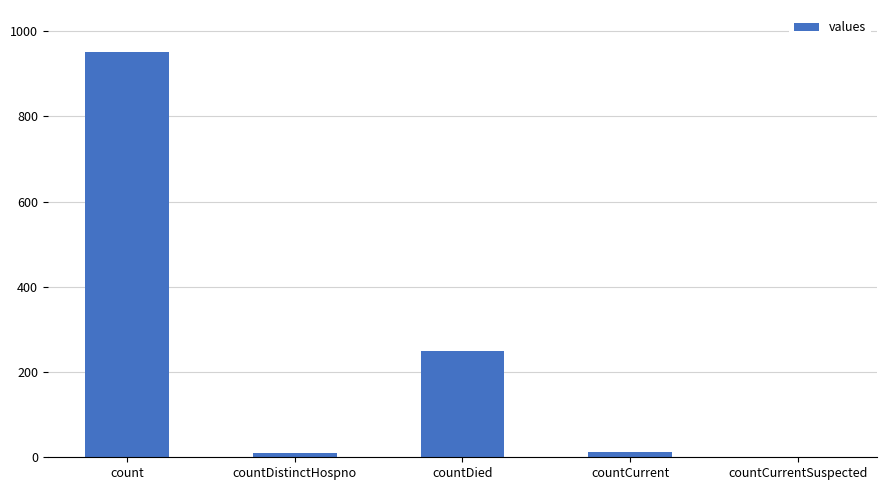

What is the greatest value displayed?

951